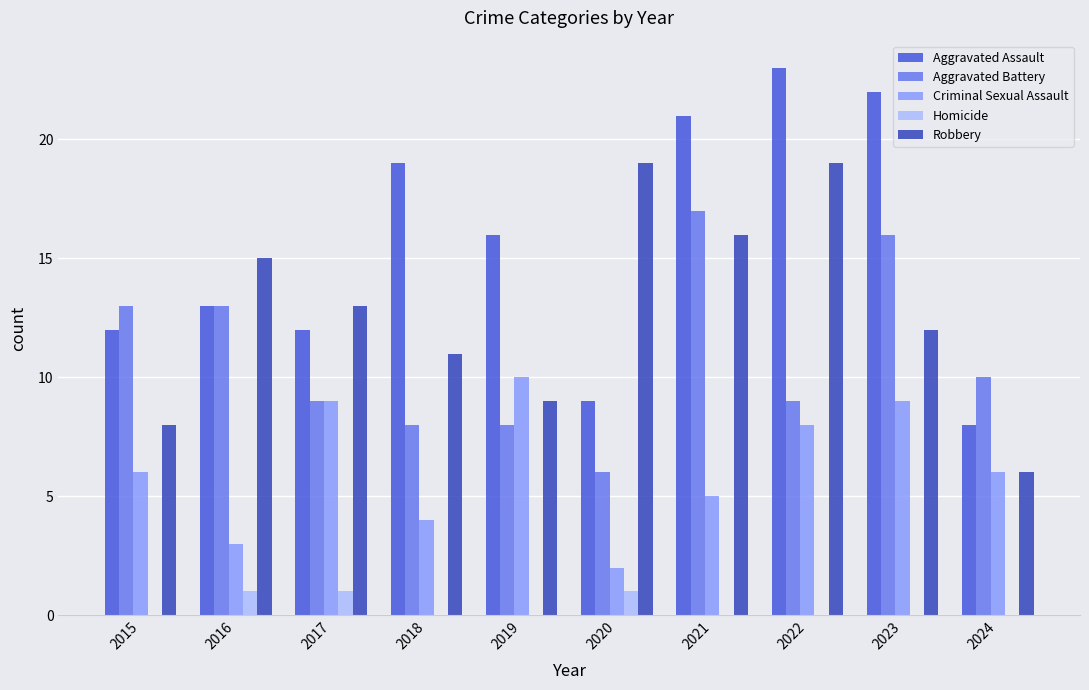

What is the sum of all Aggravated Battery values?

109